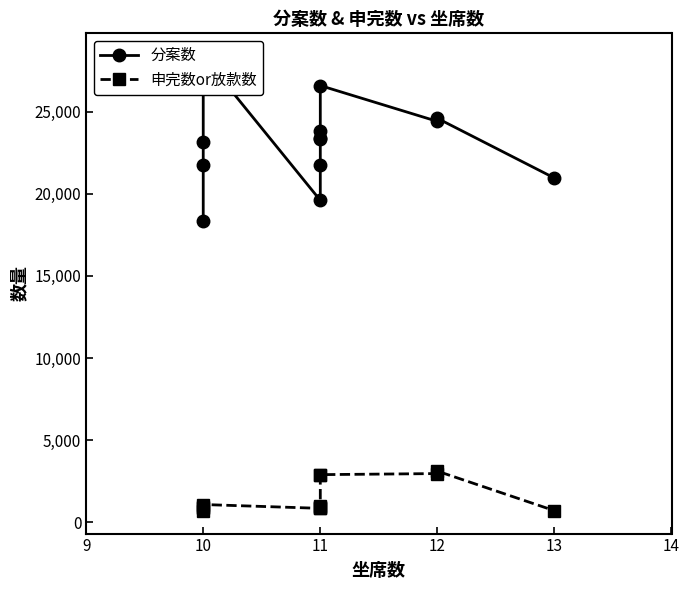

What are all the series names shown in the legend?

分案数, 申完数or放款数